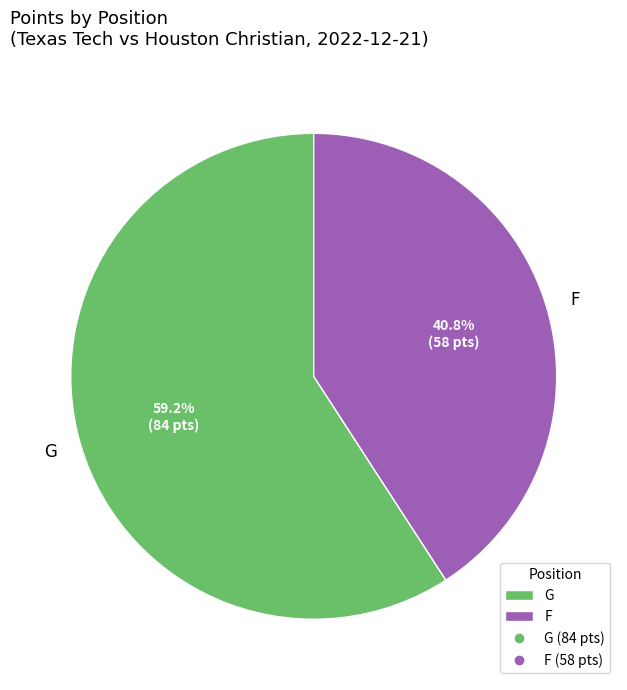

Do F and G together represent more than half of the pie?

Yes